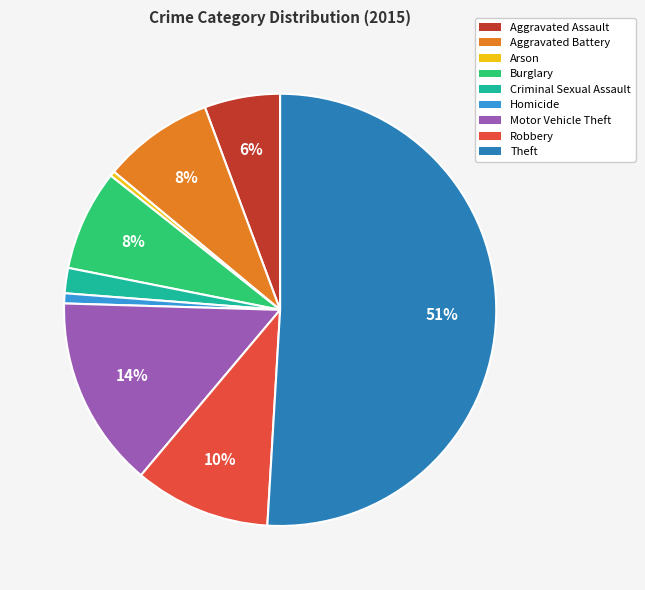

What percentage is the Burglary slice, to the nearest percent?

8%